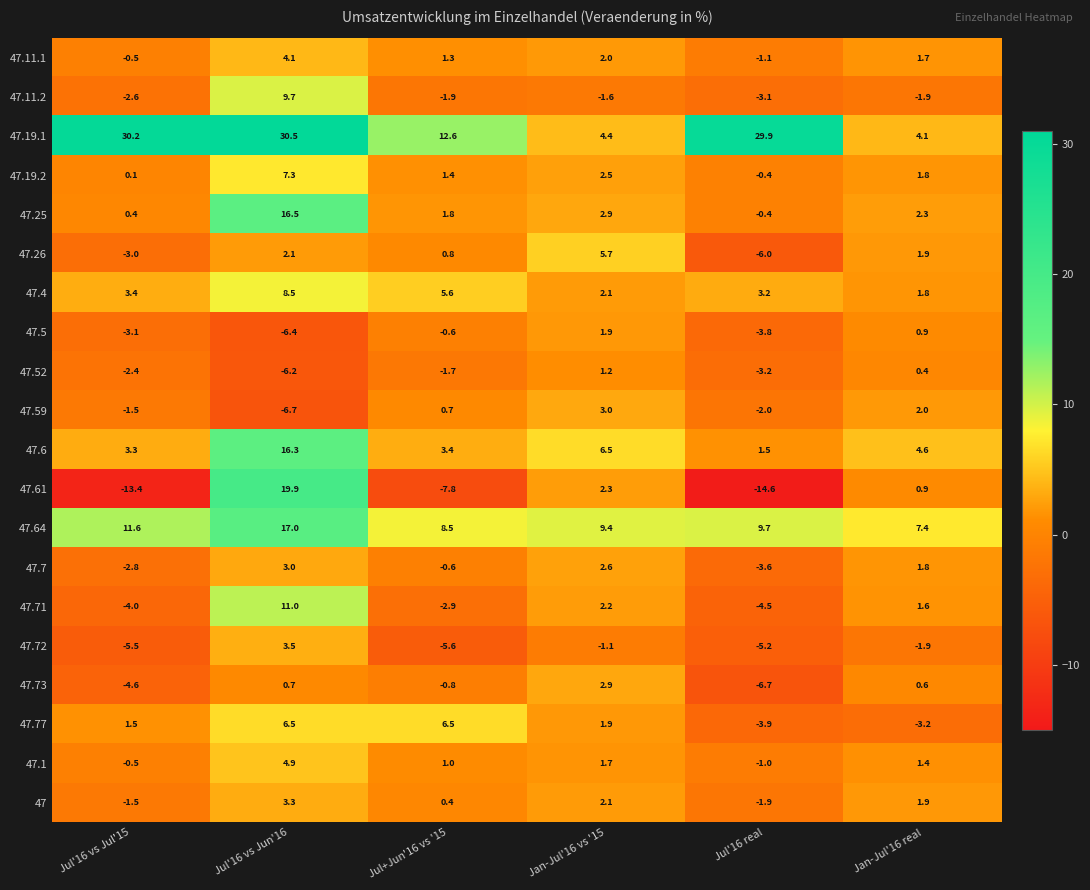

At Jul'16 vs Jun'16, list the series in order from largest to smallest.

47.19.1, 47.61, 47.64, 47.25, 47.6, 47.71, 47.11.2, 47.4, 47.19.2, 47.77, 47.1, 47.11.1, 47.72, 47, 47.7, 47.26, 47.73, 47.52, 47.5, 47.59